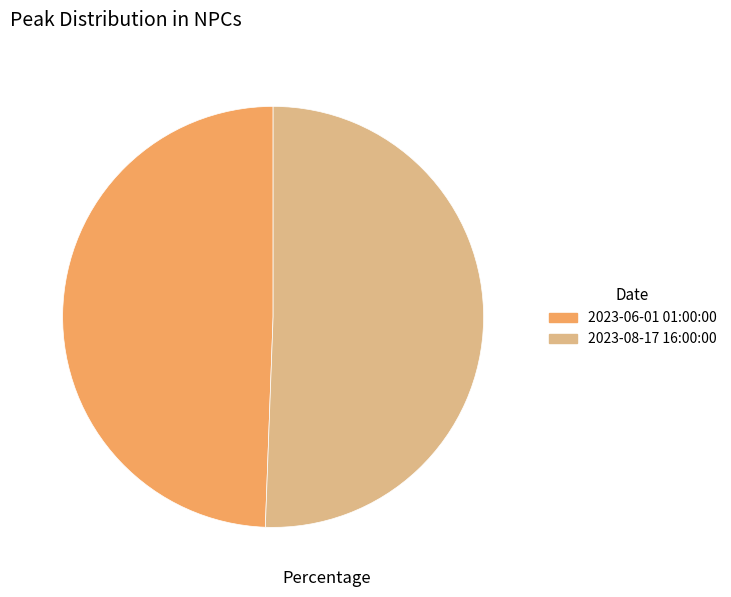

Do 2023-06-01 01:00:00 and 2023-08-17 16:00:00 together represent more than half of the pie?

Yes